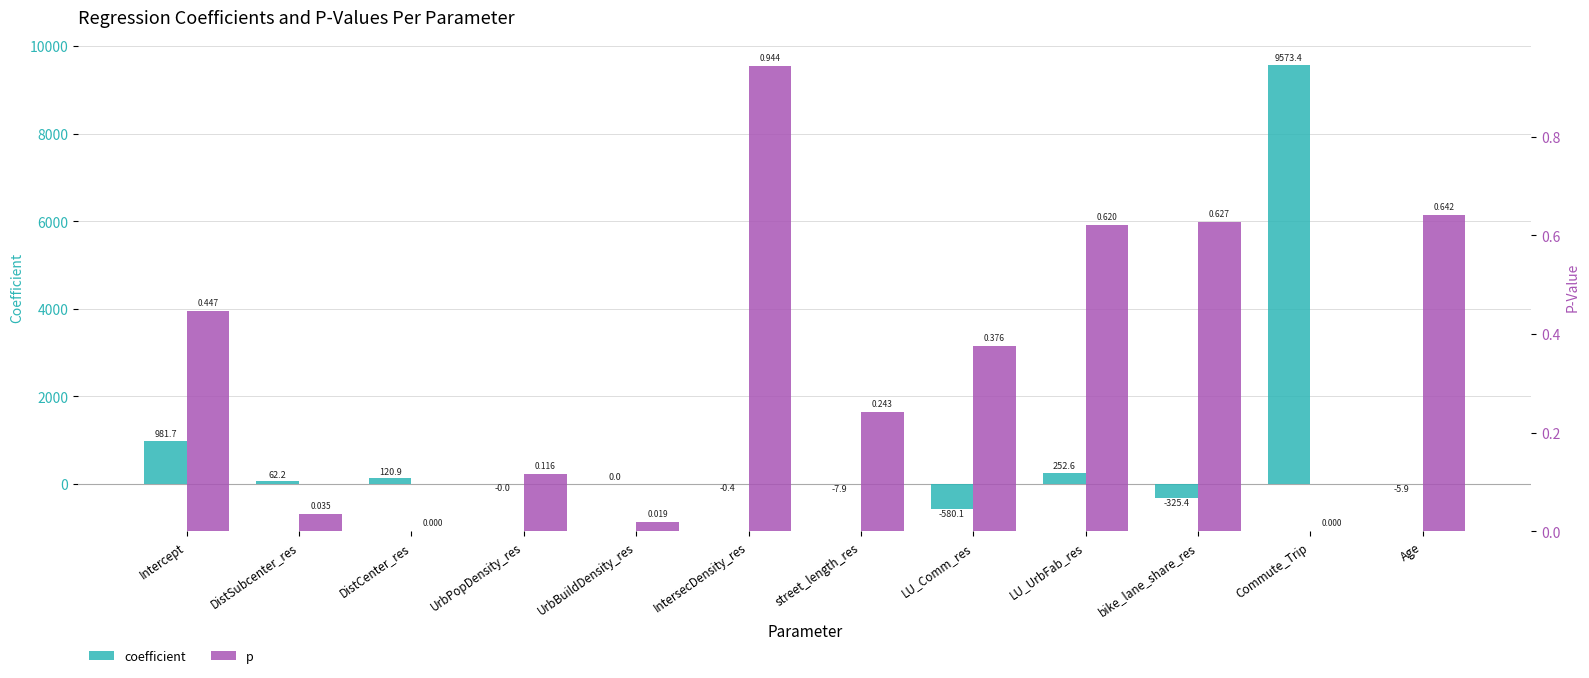

Where does the coefficient series first go above 0?

Intercept